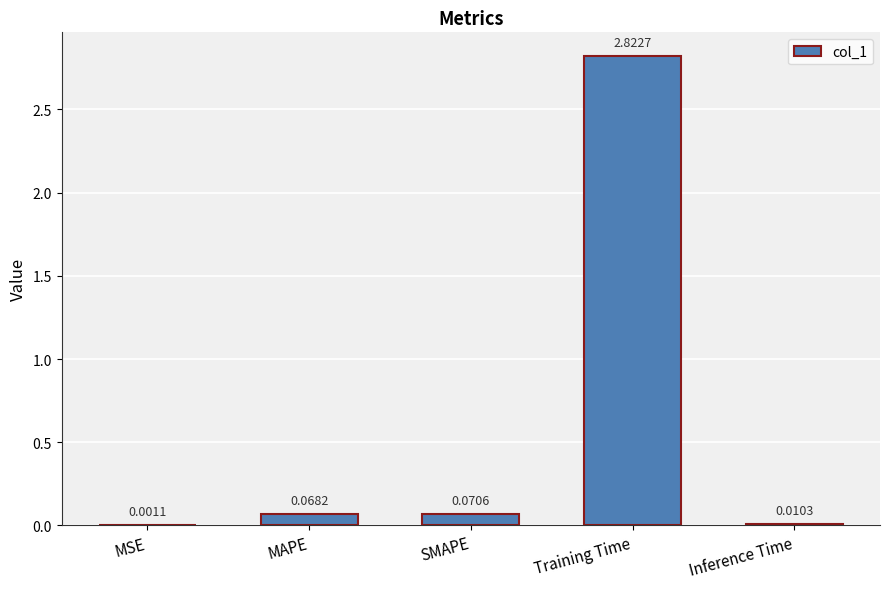

What is the sum of the values at SMAPE and Training Time?

2.9